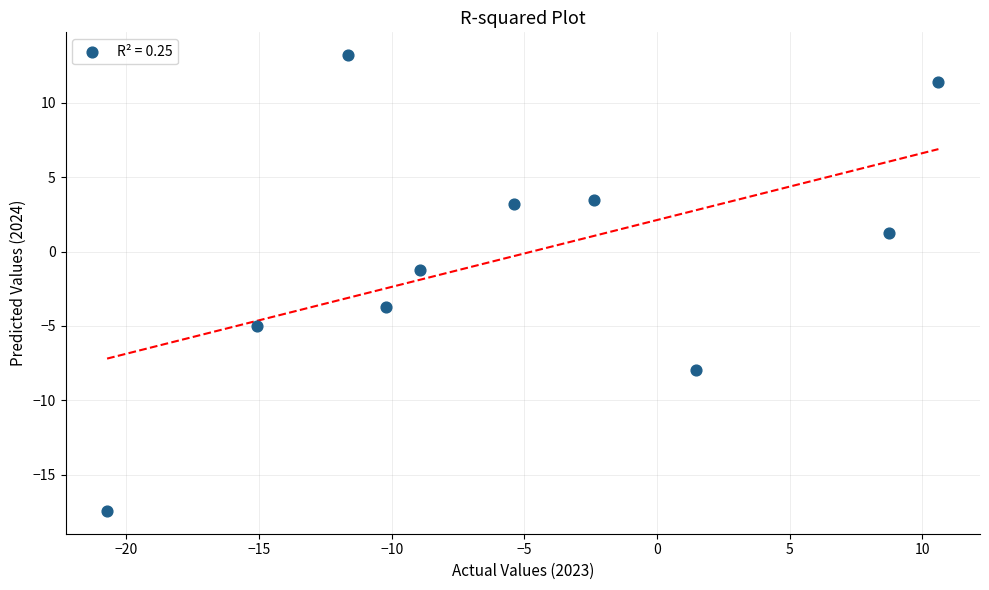

What Y value in the scatter plot is closest to -2?

-1.3